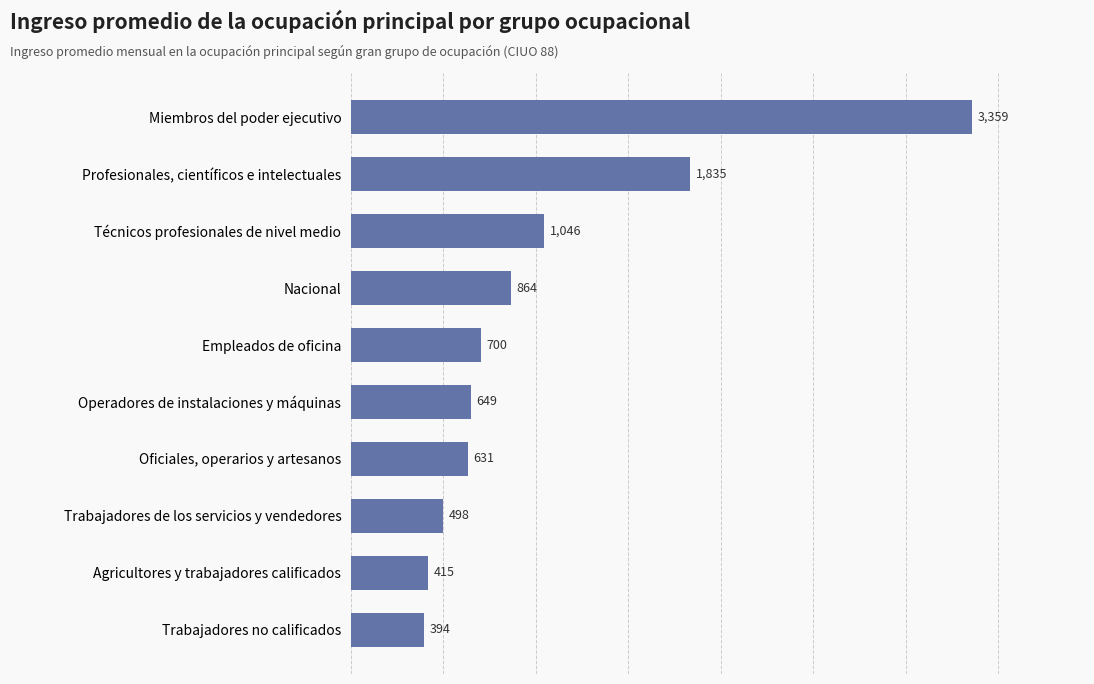

Which has a higher value, Oficiales, operarios y artesanos or Empleados de oficina?

Empleados de oficina